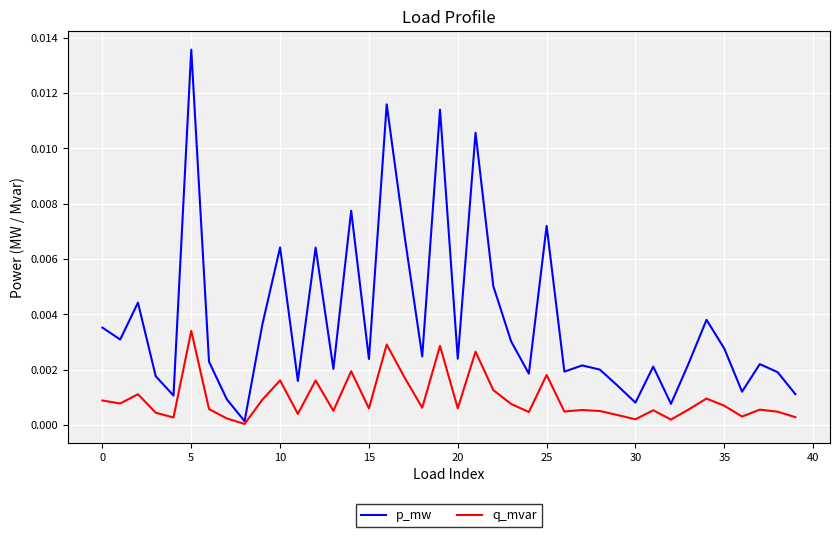

Which series has the largest total across all categories?

p_mw